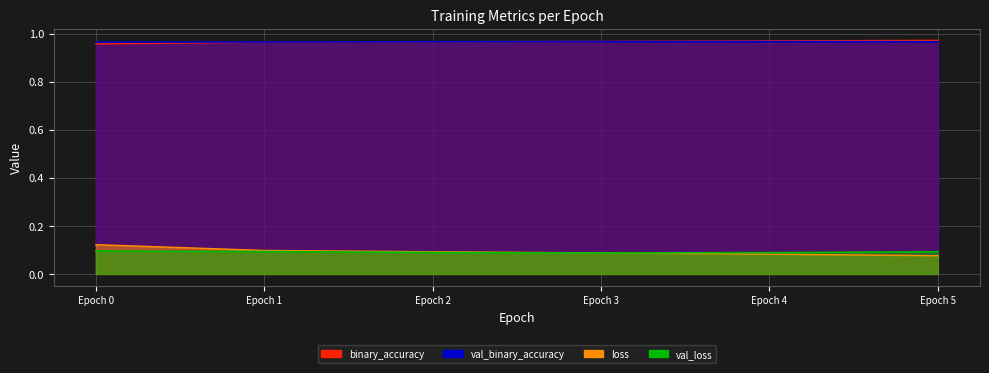

True or false: binary_accuracy has a value of 0.2 at Epoch 3.

False